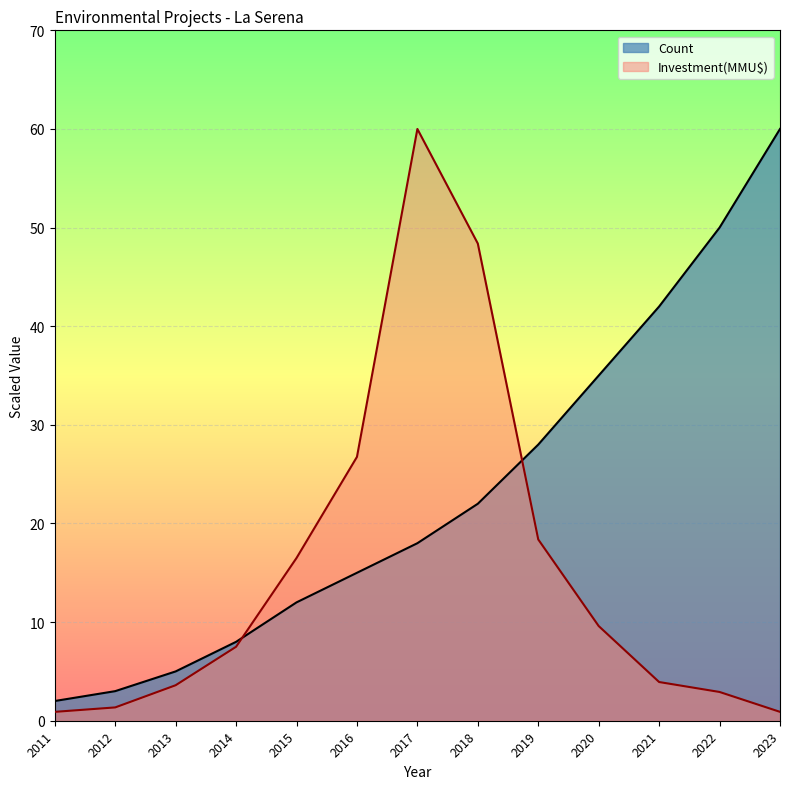

At which label does Investment(MMU$) reach its peak?

2017